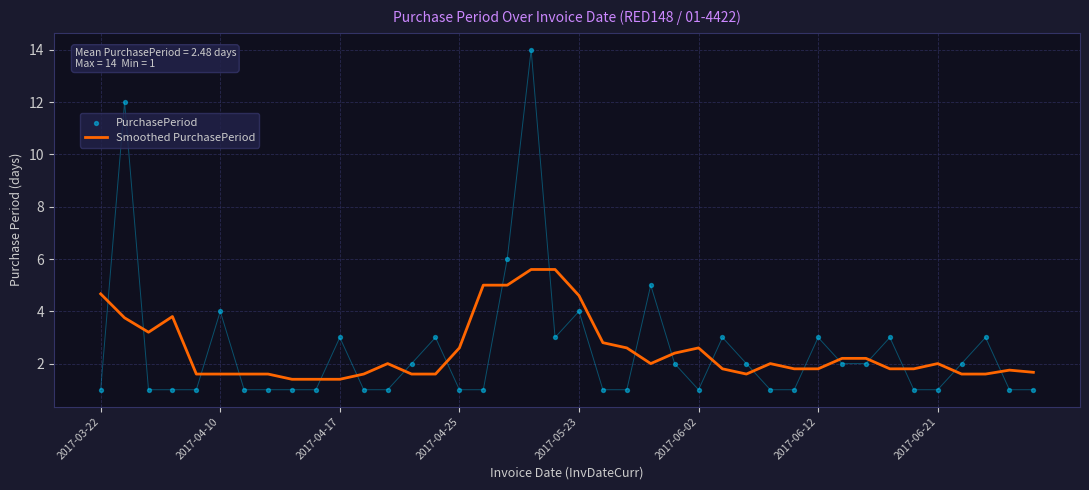

Which series contains the lowest Y value?

PurchasePeriod